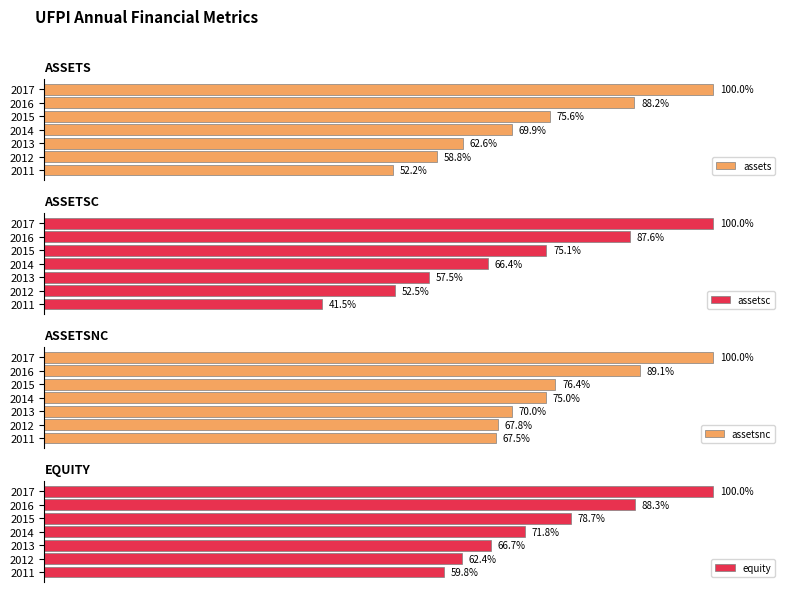

Does the chart contain any negative values?

No